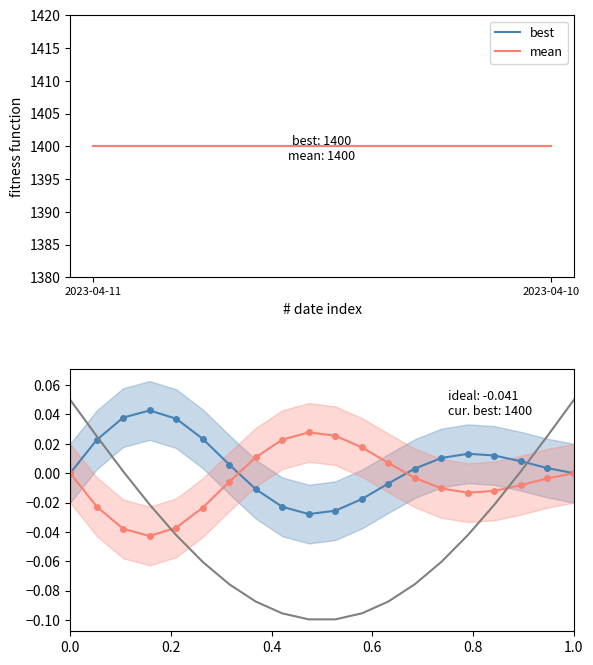

True or false: best and mean intersect in this chart.

True